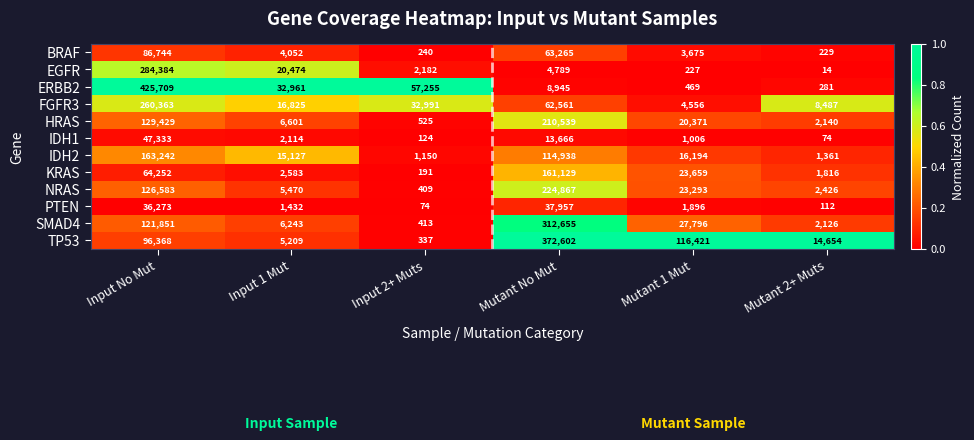

List the series in order of their peak value, lowest first.

PTEN, IDH1, BRAF, KRAS, IDH2, HRAS, NRAS, FGFR3, EGFR, SMAD4, TP53, ERBB2